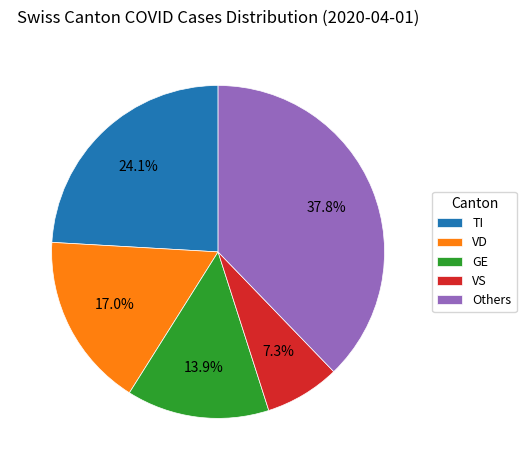

What is the total percentage of VS and TI?

31.4%